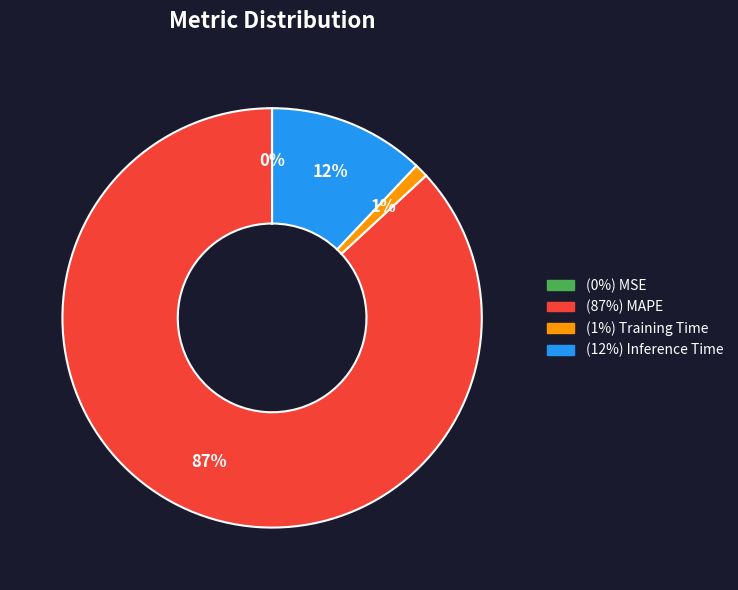

To the nearest percent, what is the difference between the largest and smallest slice percentages?

87%